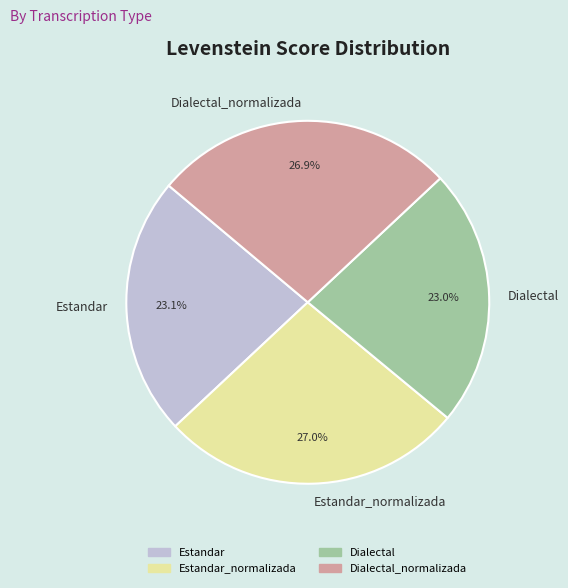

Approximately how many times larger is the value at Estandar compared to Dialectal?

1.0